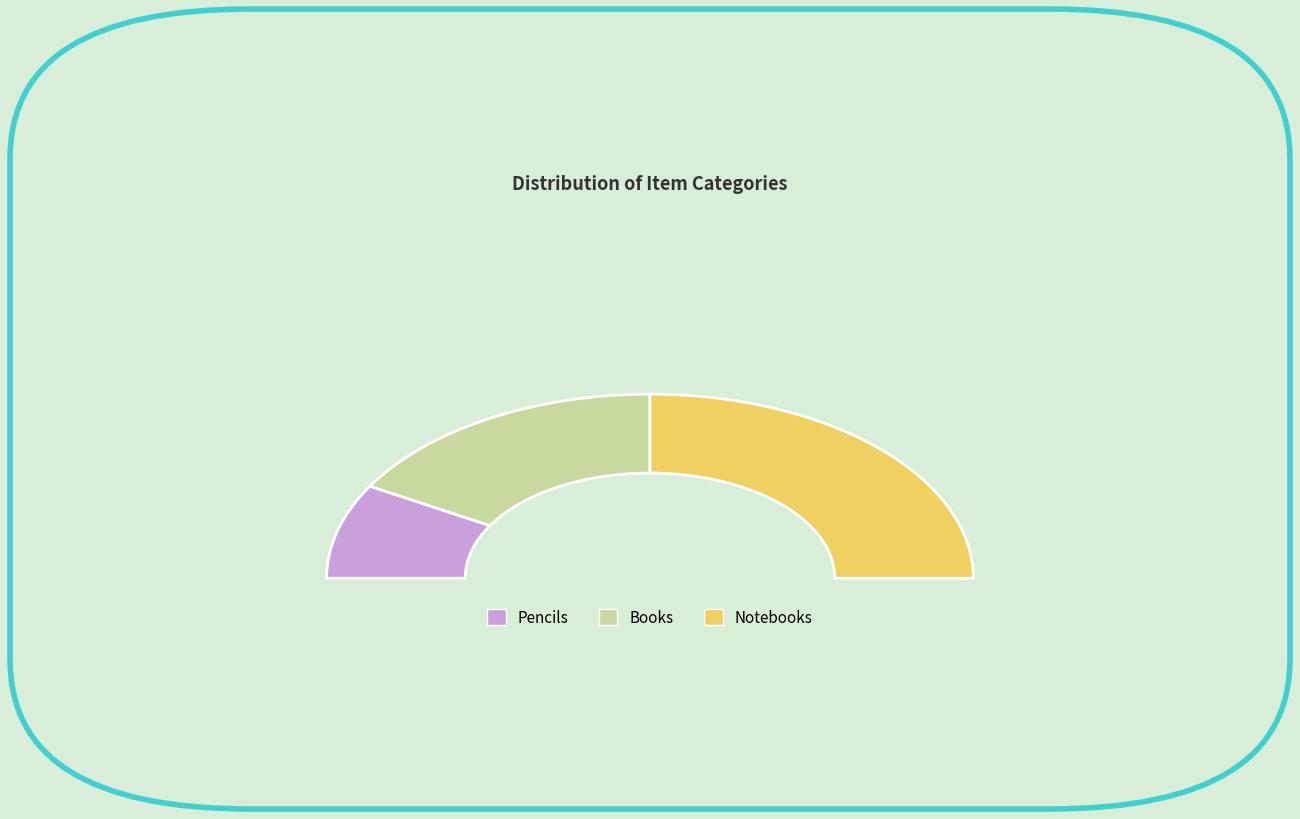

Does Pencils account for over 50% of the chart?

No